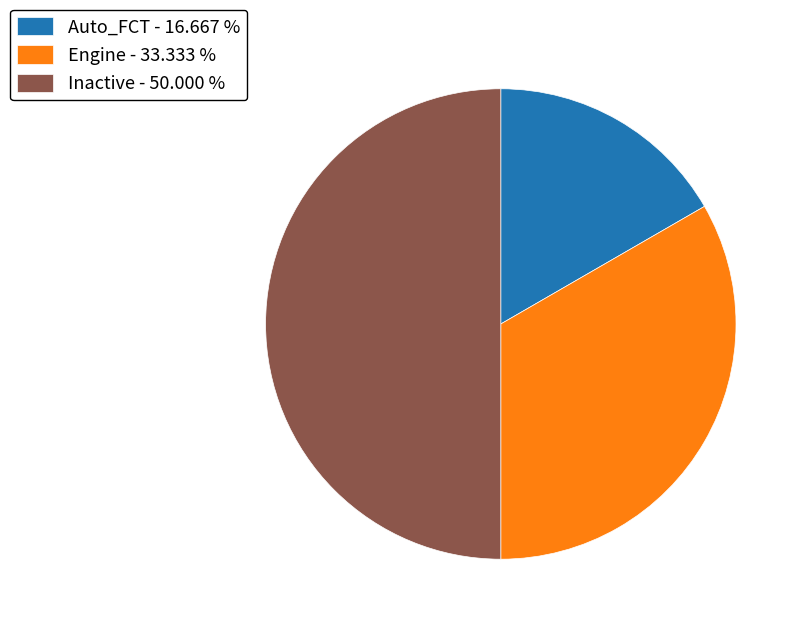

Do Auto_FCT - 16.667 % and Inactive - 50.000 % together represent more than half of the pie?

Yes